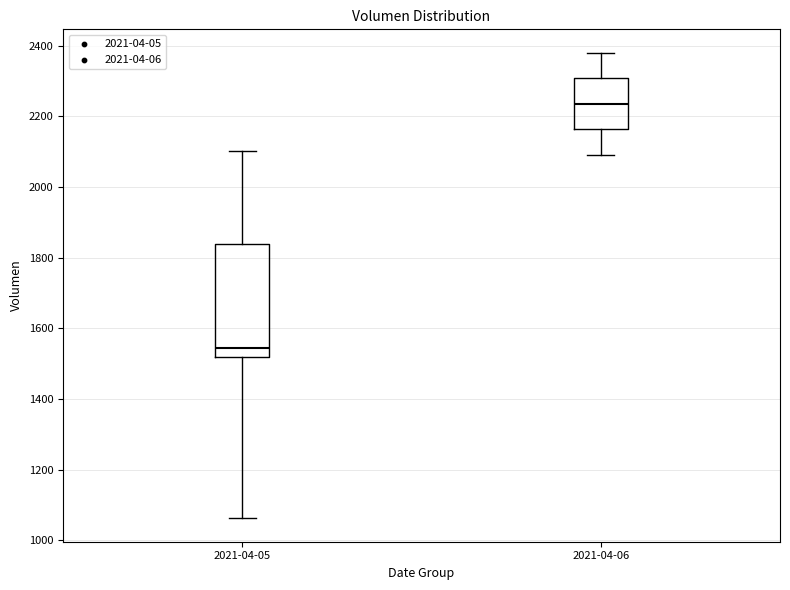

Which box has the highest median line?

2021-04-06